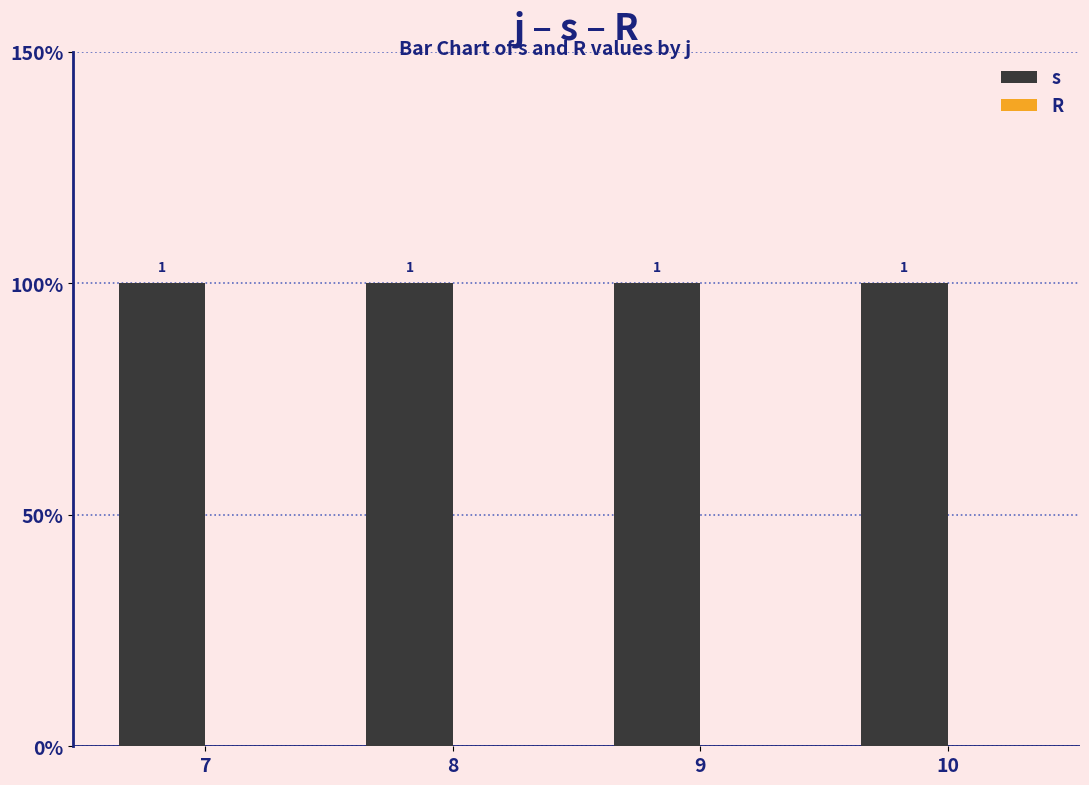

Is the value of s at 8 greater than the value of R at 8?

Yes